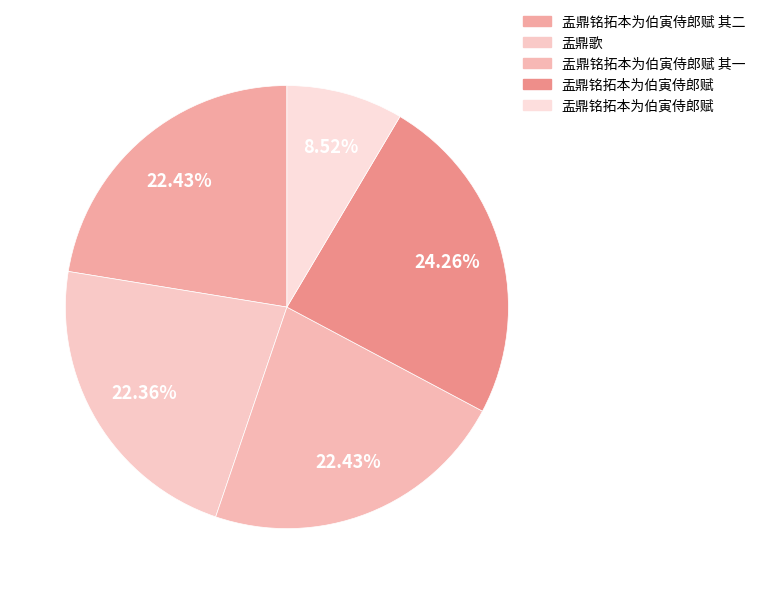

How many segments does this pie chart have?

5